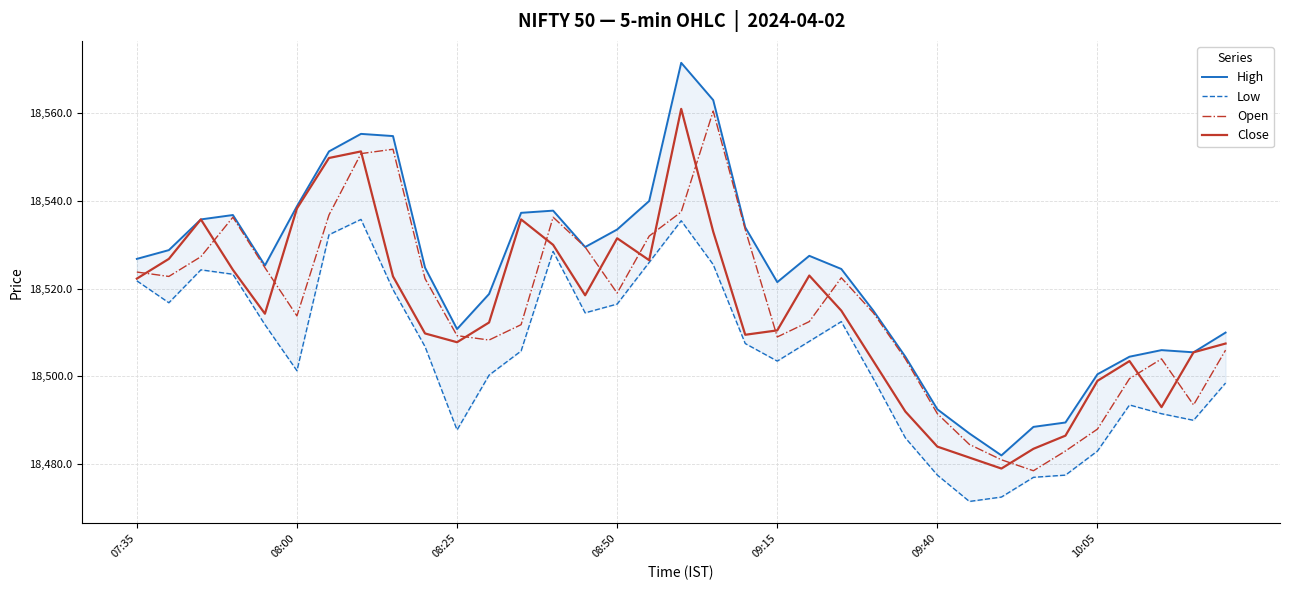

What is the highest value of the Close series?

18561.0